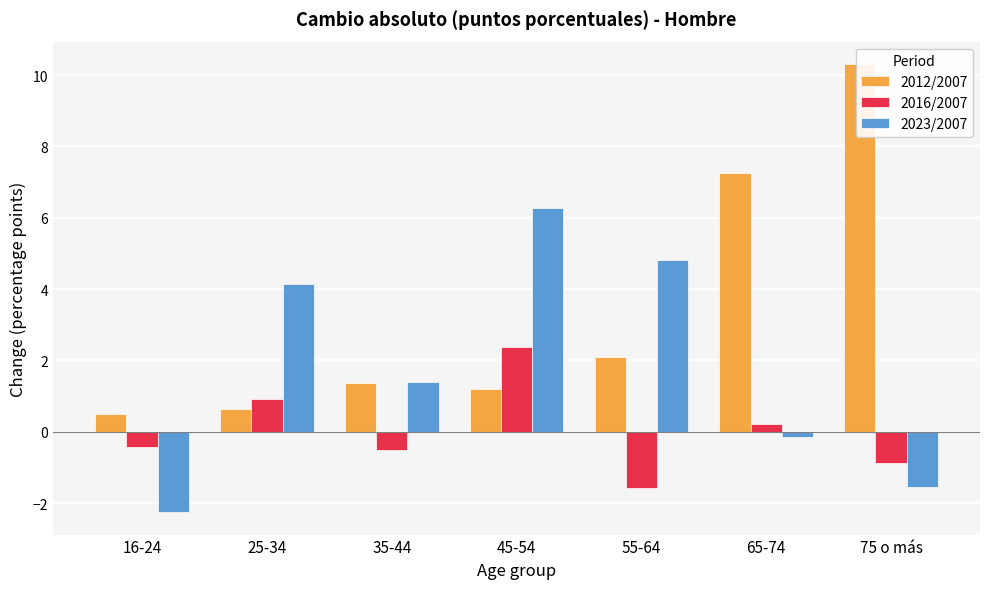

What is the value of the 2023/2007 bar at the 5th from the left?

4.8